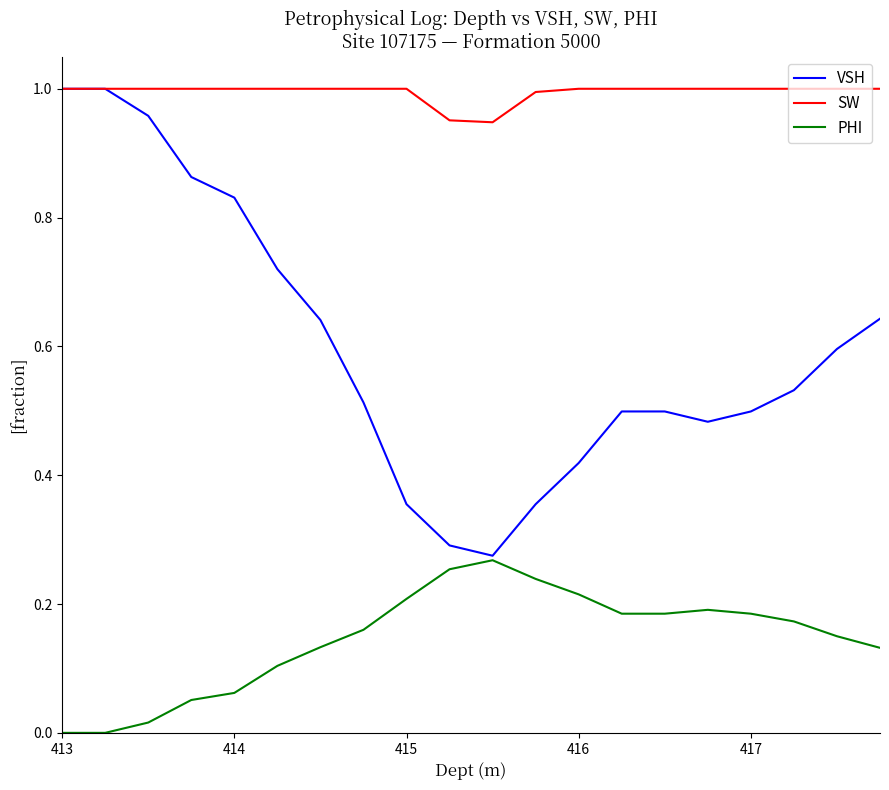

List the series in order of their overall mean, lowest first.

PHI, VSH, SW